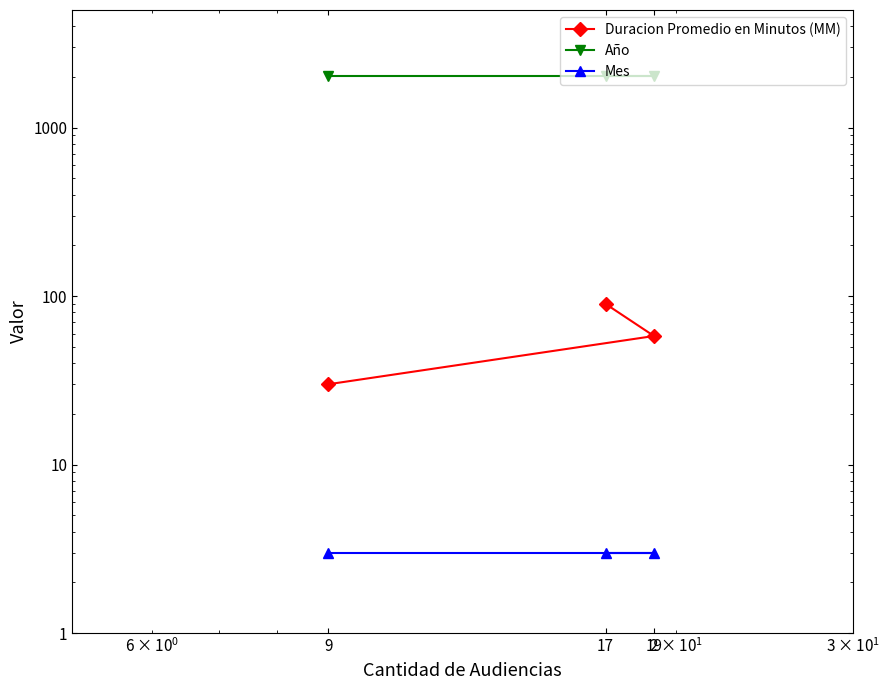

What is the minimum value shown in the chart?

3